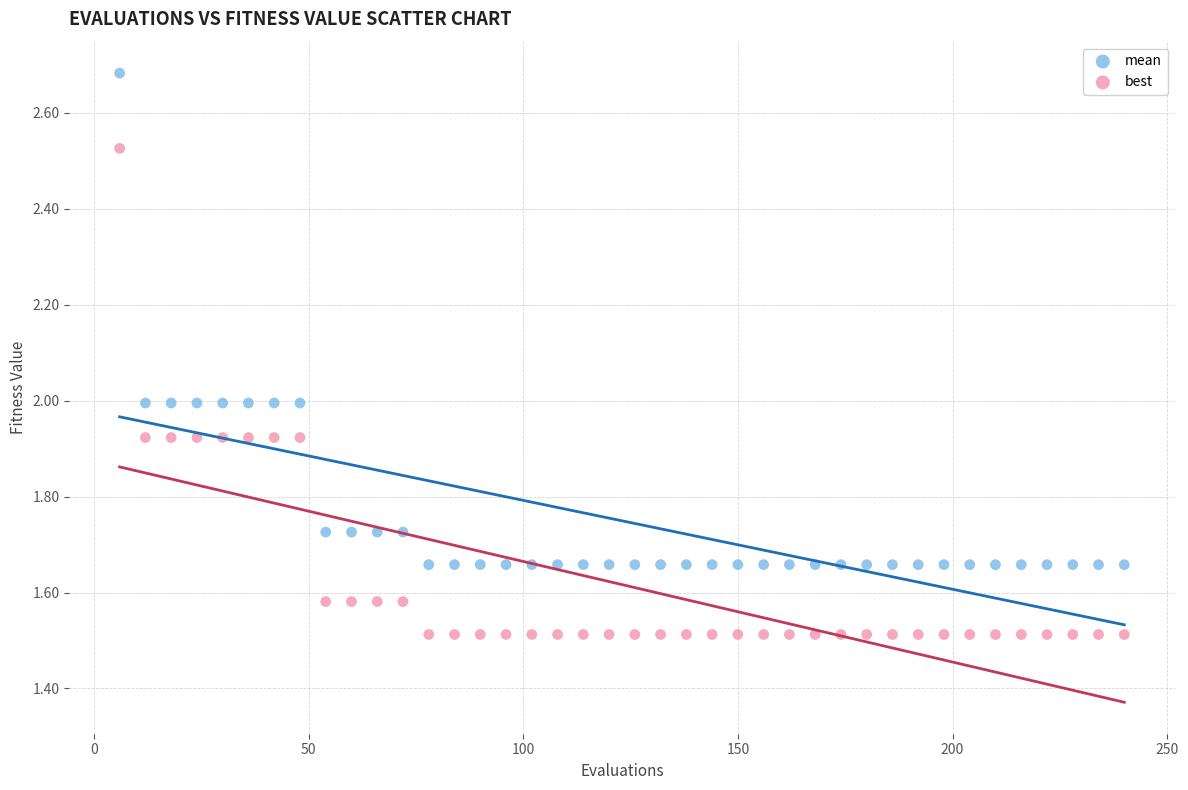

Across all data points, what is the range of Y values (max minus min)?

1.2